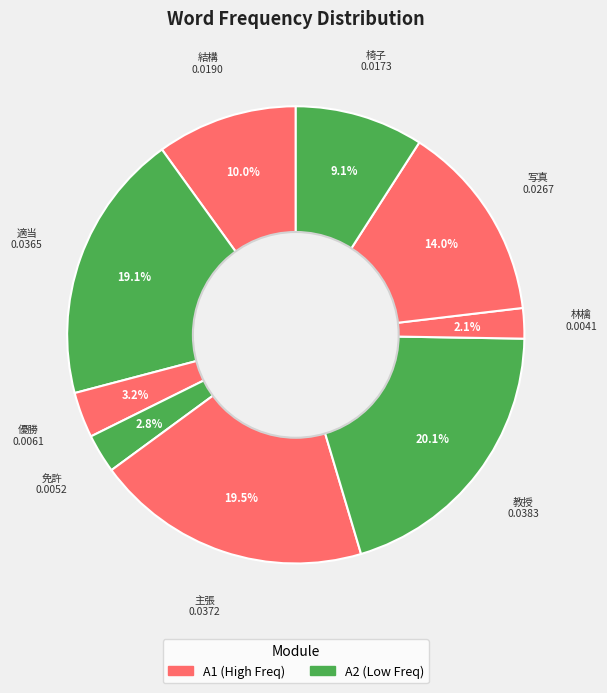

Which category has the smallest portion of the pie?

林檎